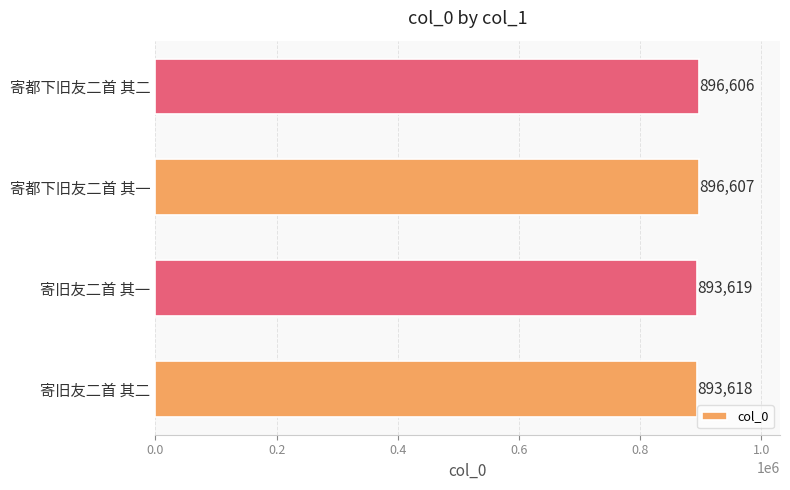

The chart shows a value of 1525240 at 寄旧友二首 其一. True or false?

False